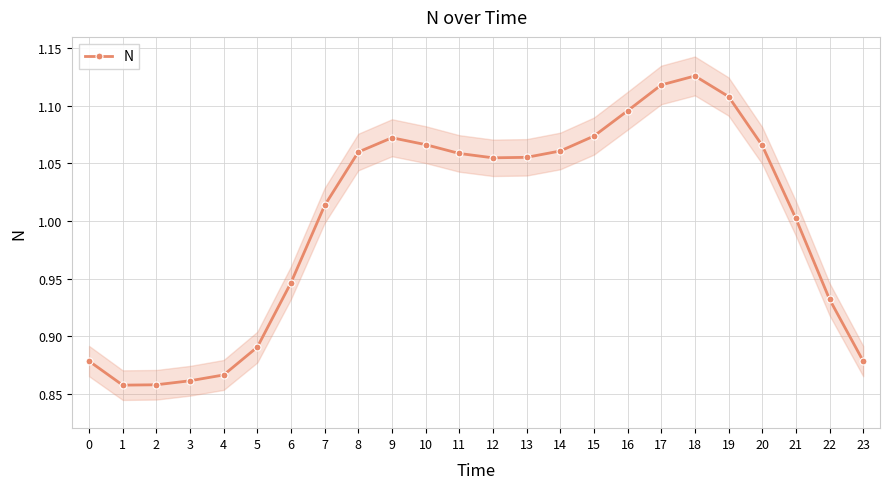

Which has a higher value, 4 or 15?

15